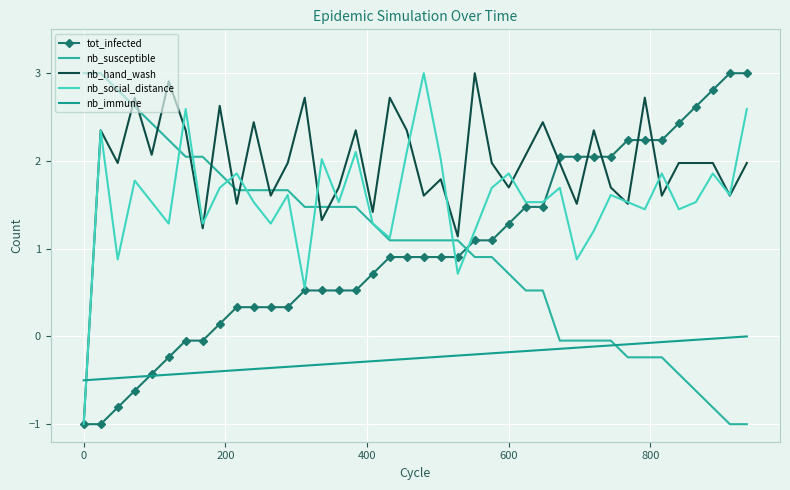

What are all the series names shown in the legend?

tot_infected, nb_susceptible, nb_hand_wash, nb_social_distance, nb_immune